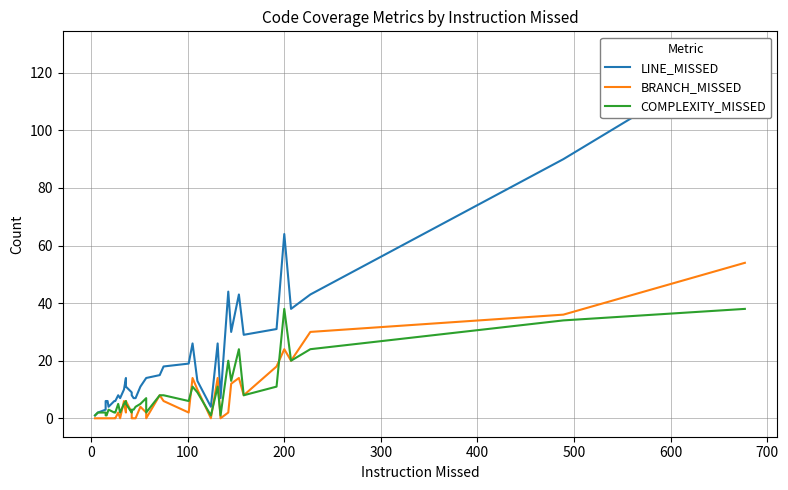

Which series has the largest range (max minus min)?

LINE_MISSED